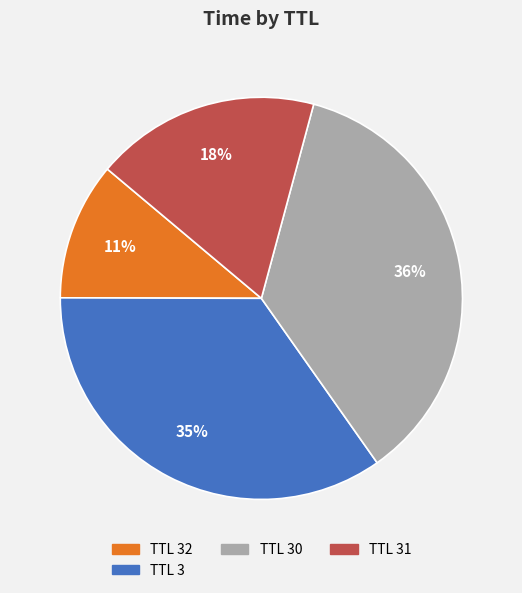

To the nearest percent, what is the average slice percentage?

25%